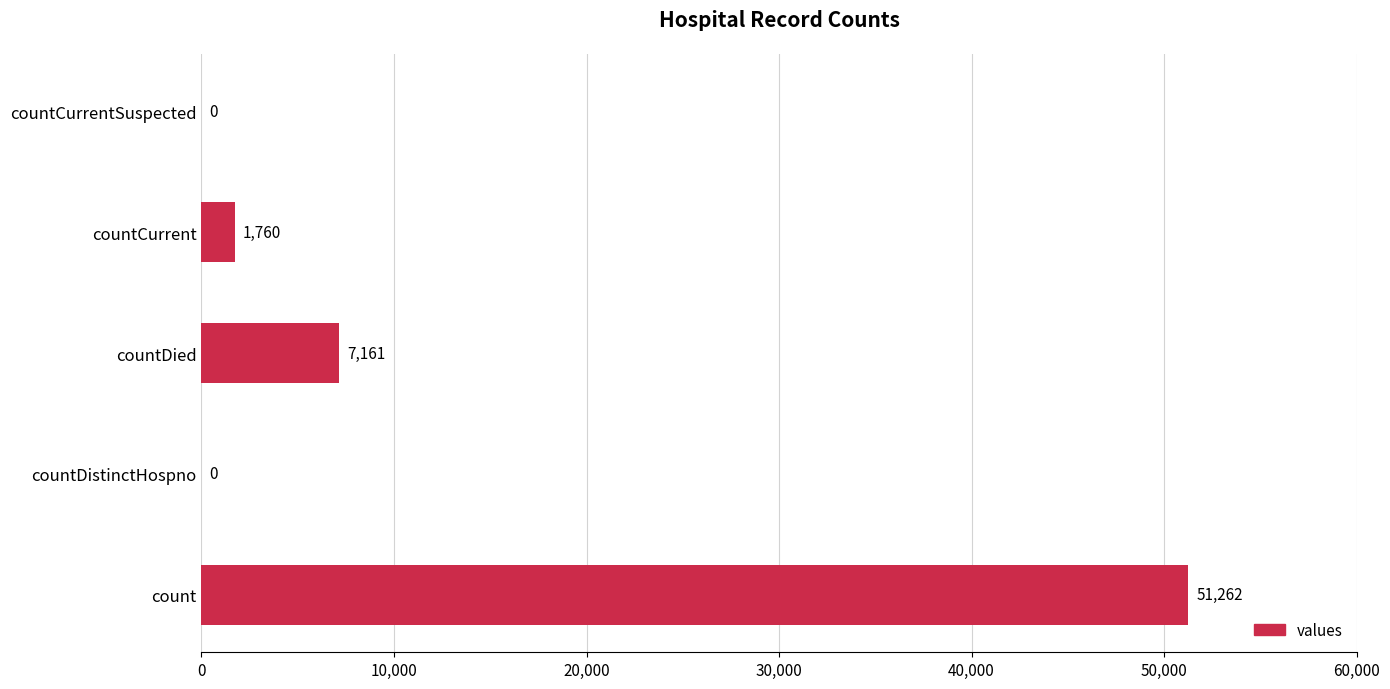

At which label is the value closest to 25631?

countDied